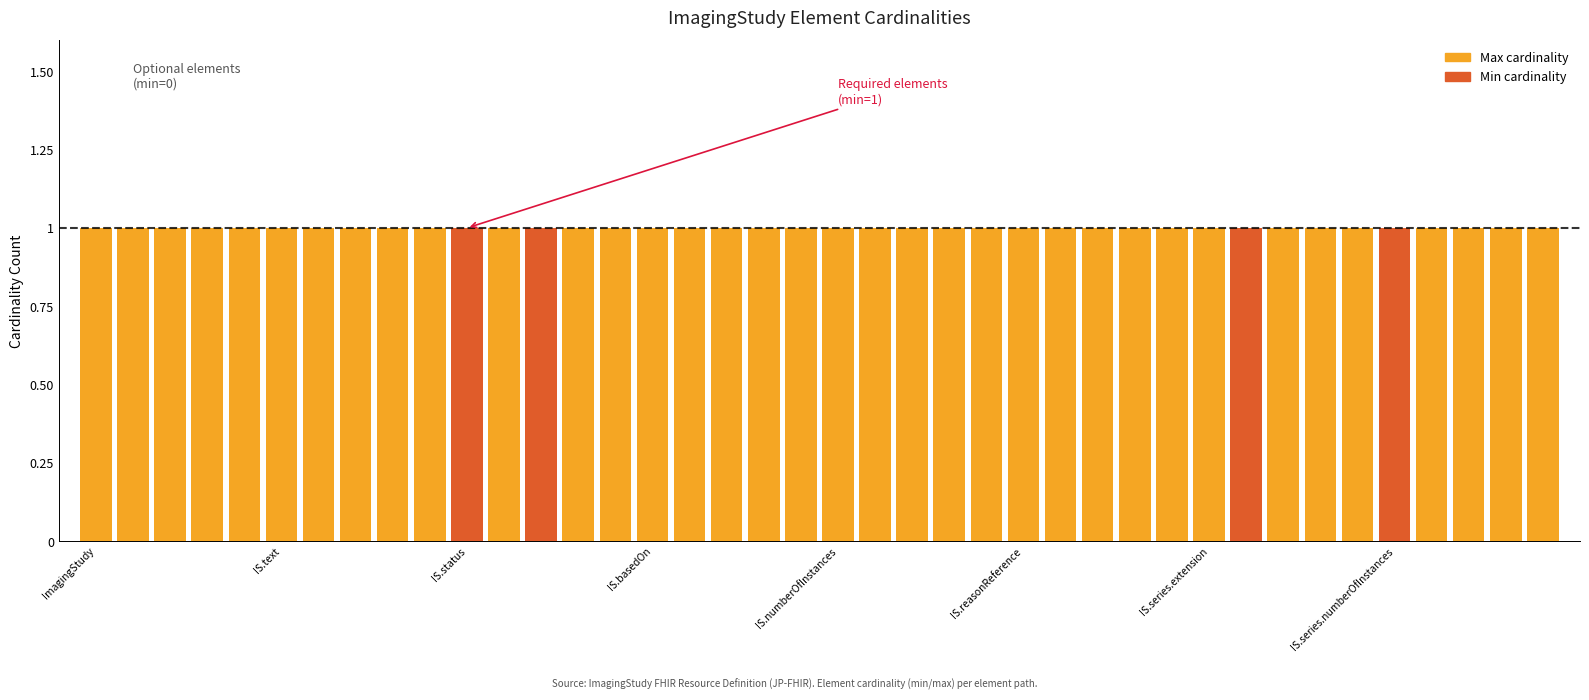

Read the Max cardinality value at ImagingStudy.identifier.

1